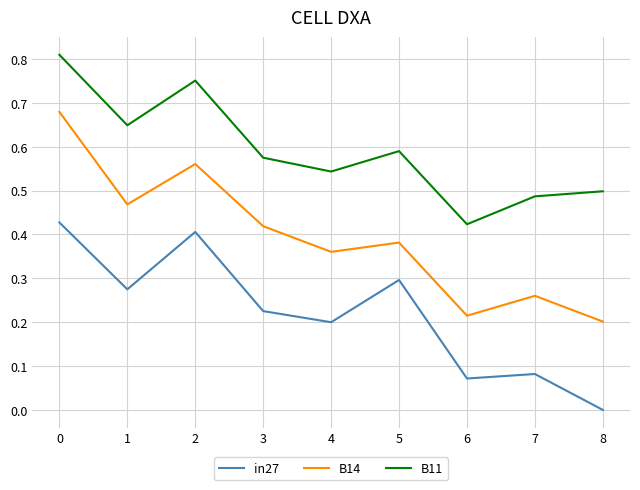

True or false: B11 has a value of 0.4 at 5.

False